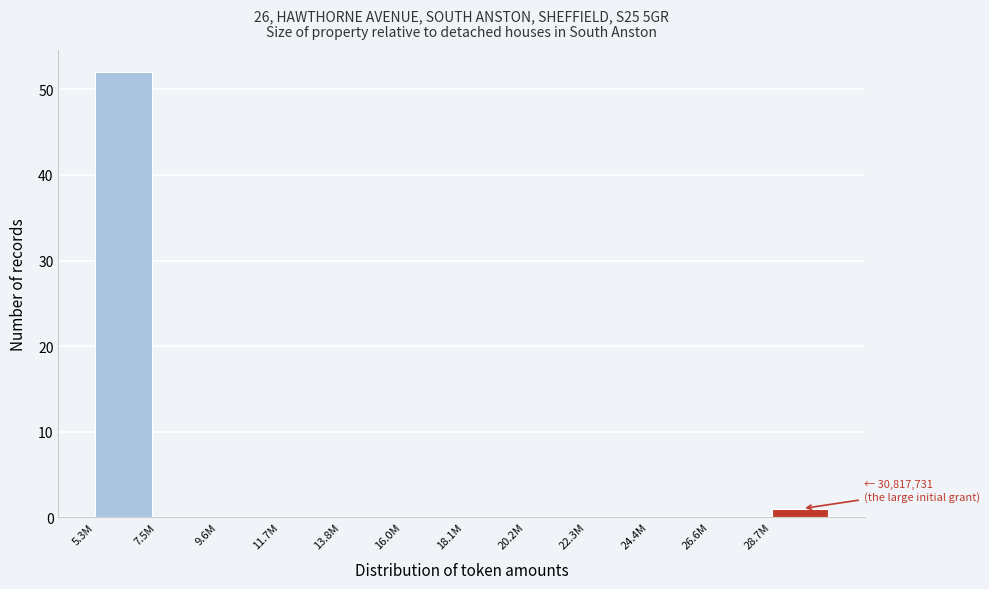

Reading right to left, what are all the values shown in this chart?

28.7M=1	26.6M=0	24.4M=0	22.3M=0	20.2M=0	18.1M=0	16.0M=0	13.8M=0	11.7M=0	9.6M=0	7.5M=0	5.3M=52